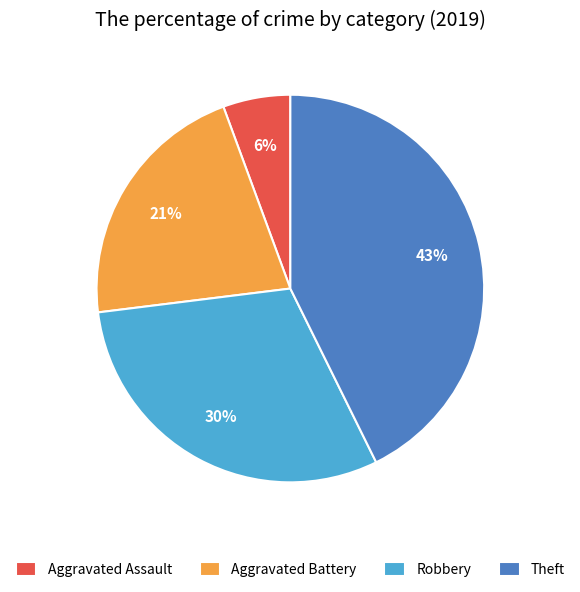

The Robbery slice represents 24% of the pie. True or false?

False